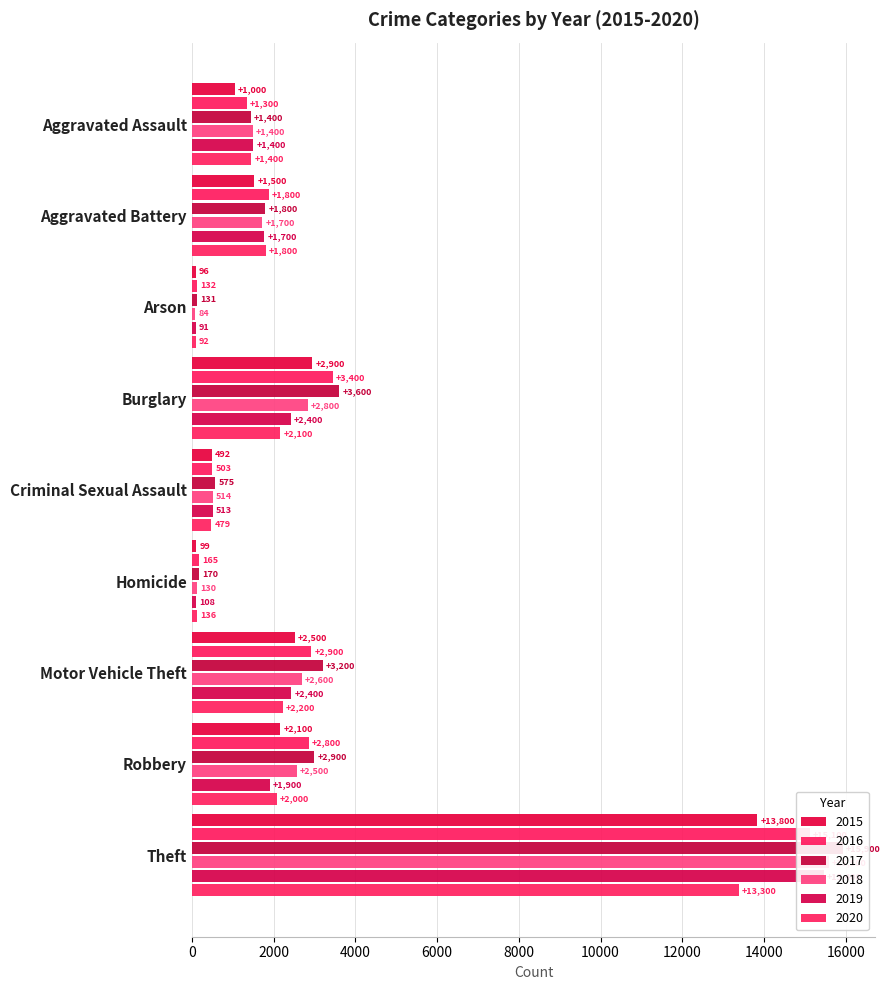

How many values in the 2017 series are below 1801?

4